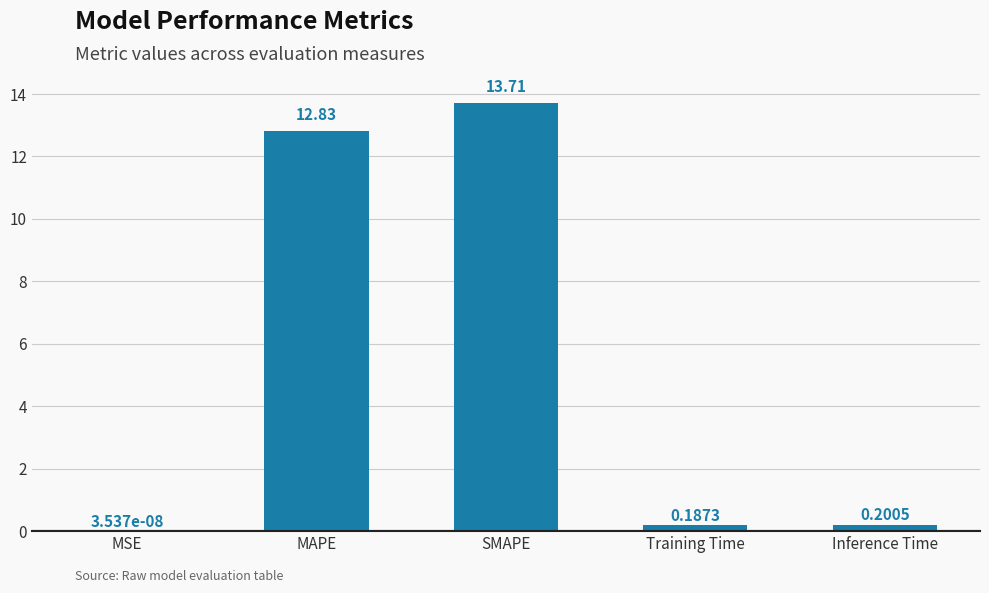

What is the change in value from SMAPE to Inference Time?

-13.5